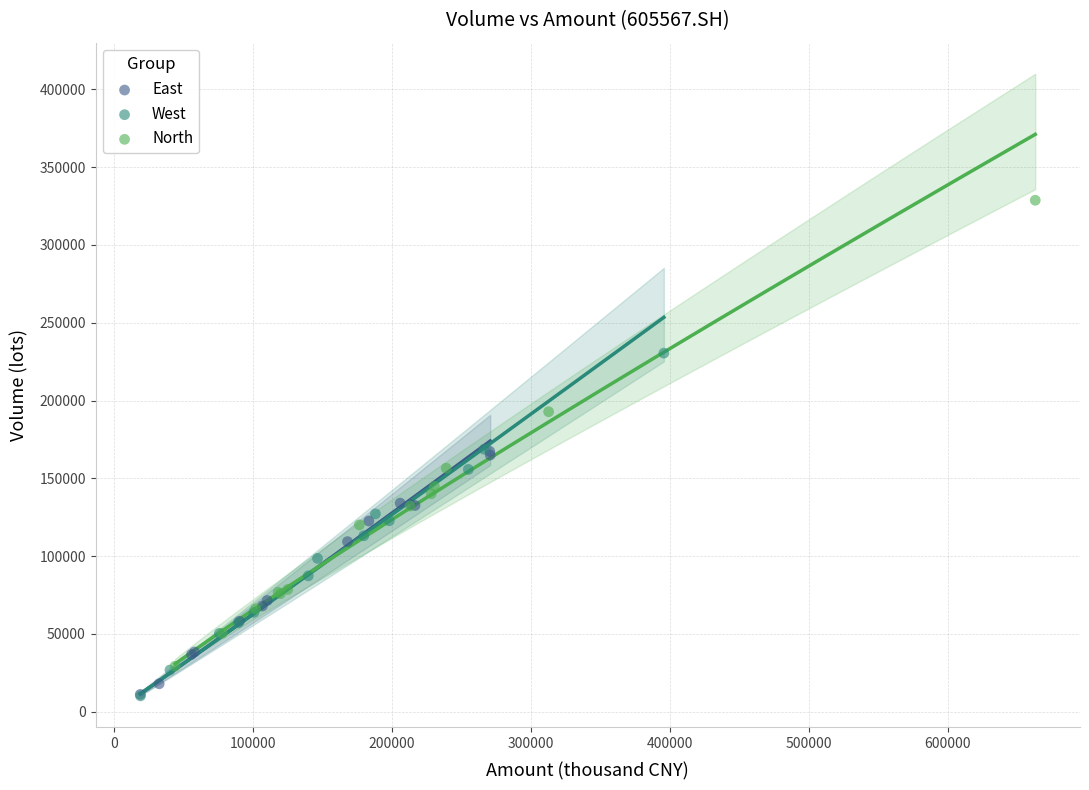

Which series contains the highest Y value?

North